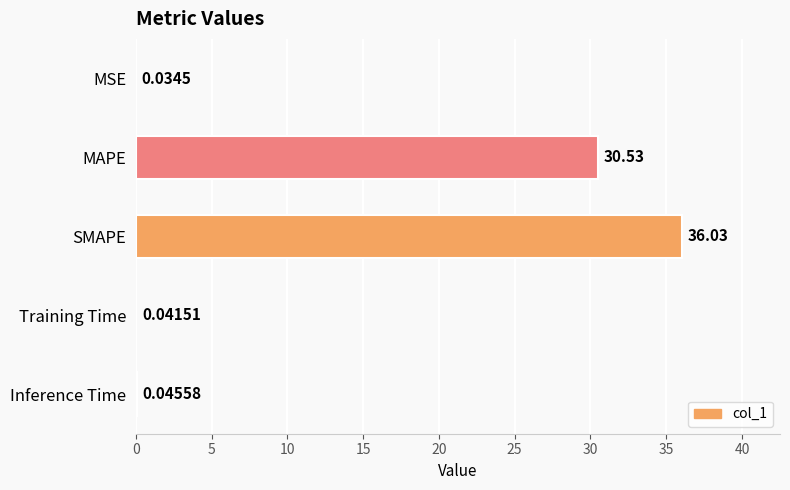

What is the sum of the values at MSE and SMAPE?

36.1